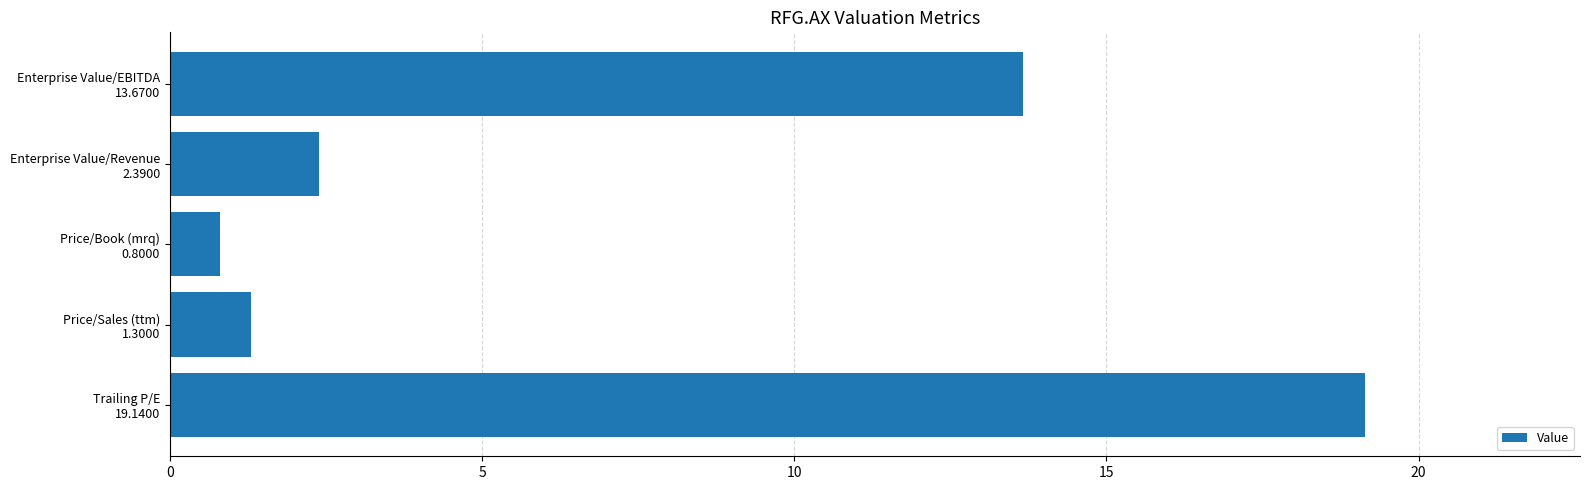

What is the minimum value shown in the chart?

0.8